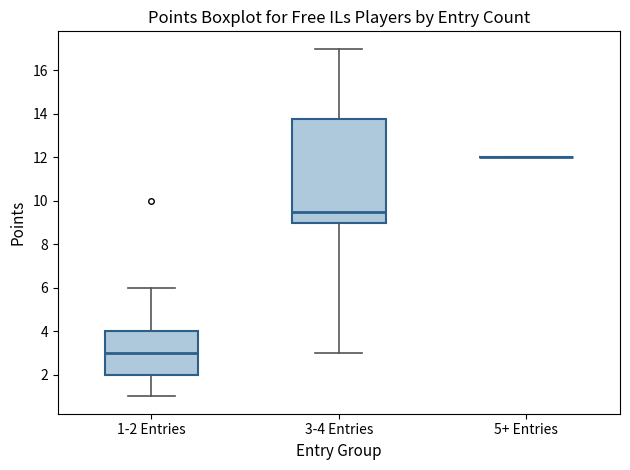

Reading left to right, transcribe this box plot: for each box, give where its median line is, the range the box spans, and where its two whiskers end, as read against the y-axis. The values are not printed on the chart, so give them approximately, as read against the axis.

1-2 Entries: median 3.0, box 2.0 to 4.0, whiskers 1.0 to 6.0
3-4 Entries: median 9.6, box 9.0 to 13.8, whiskers 3.0 to 17.0
5+ Entries: box collapsed to a line at 12.0, whiskers 12.0 to 12.0